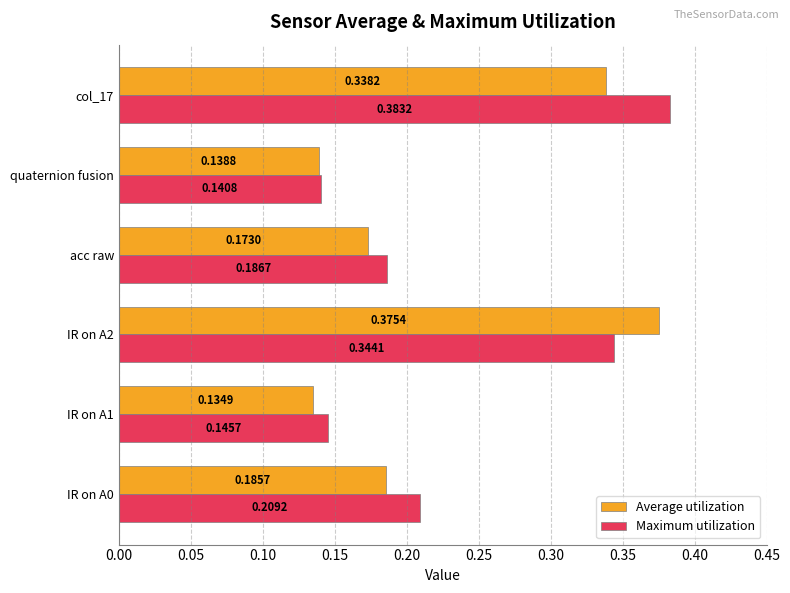

Which series has the widest spread of values?

Maximum utilization